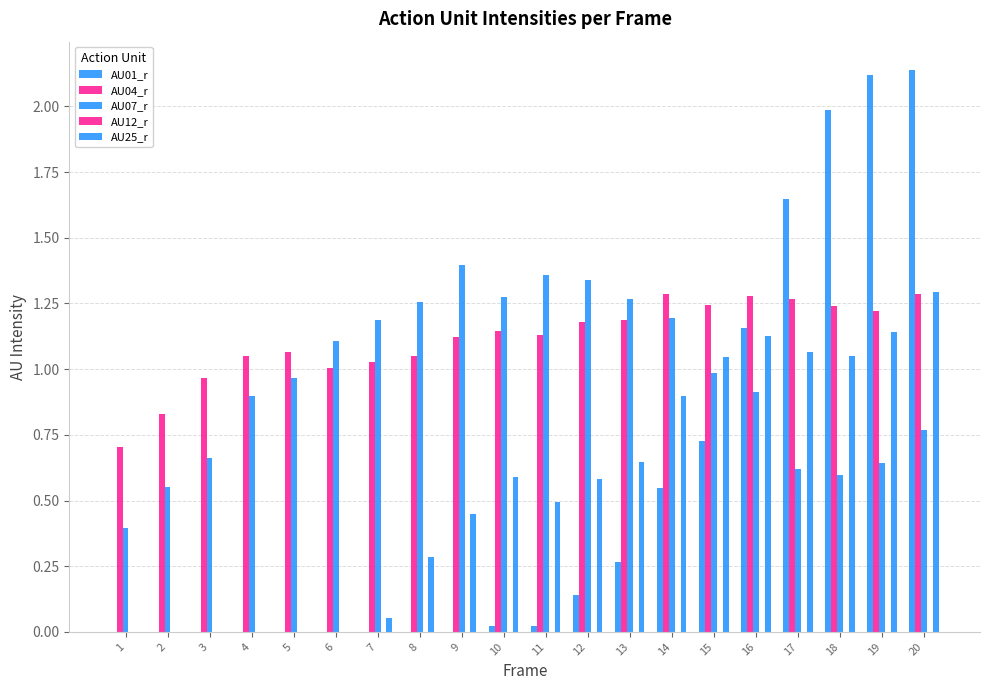

What is the greatest value displayed?

2.1